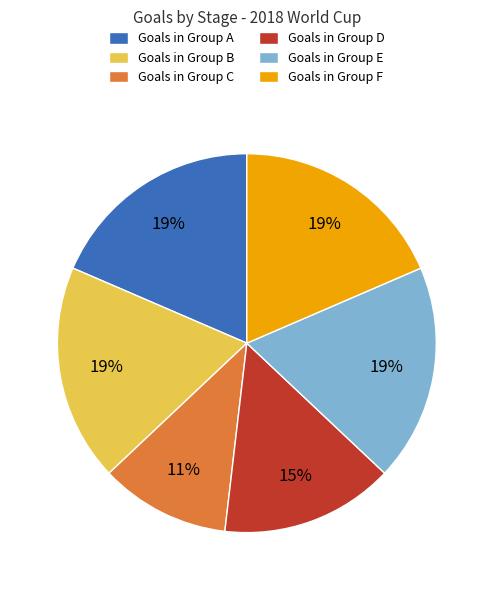

Combined, do Goals in Group E and Goals in Group D account for over 50%?

No